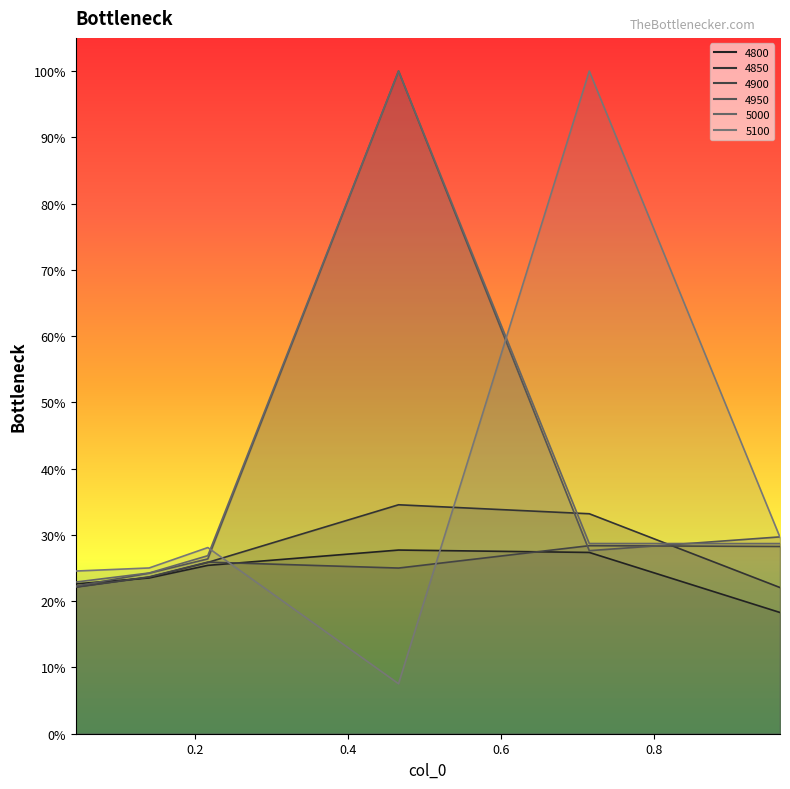

How many lines are shown in the chart?

6